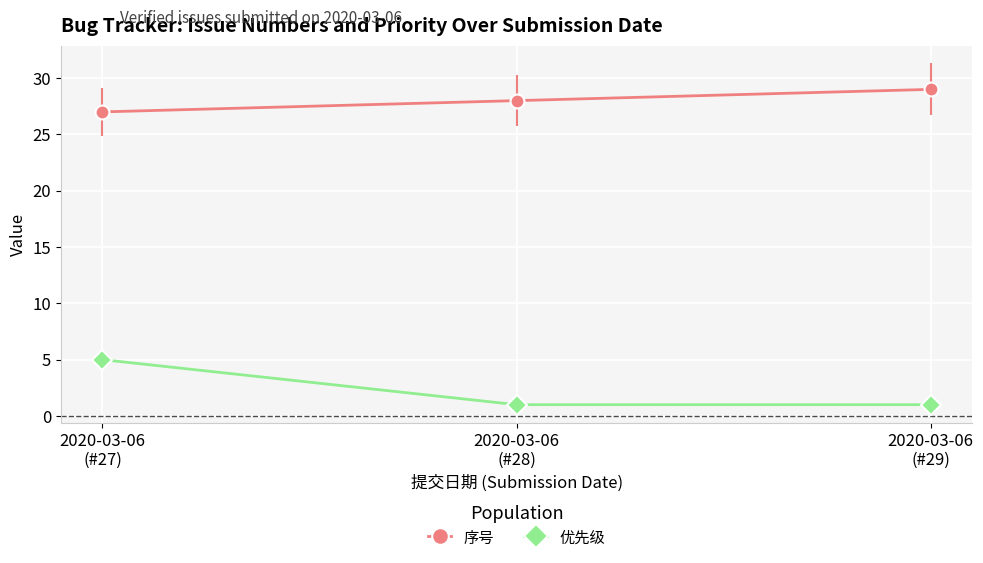

Which series has the widest spread of values?

优先级